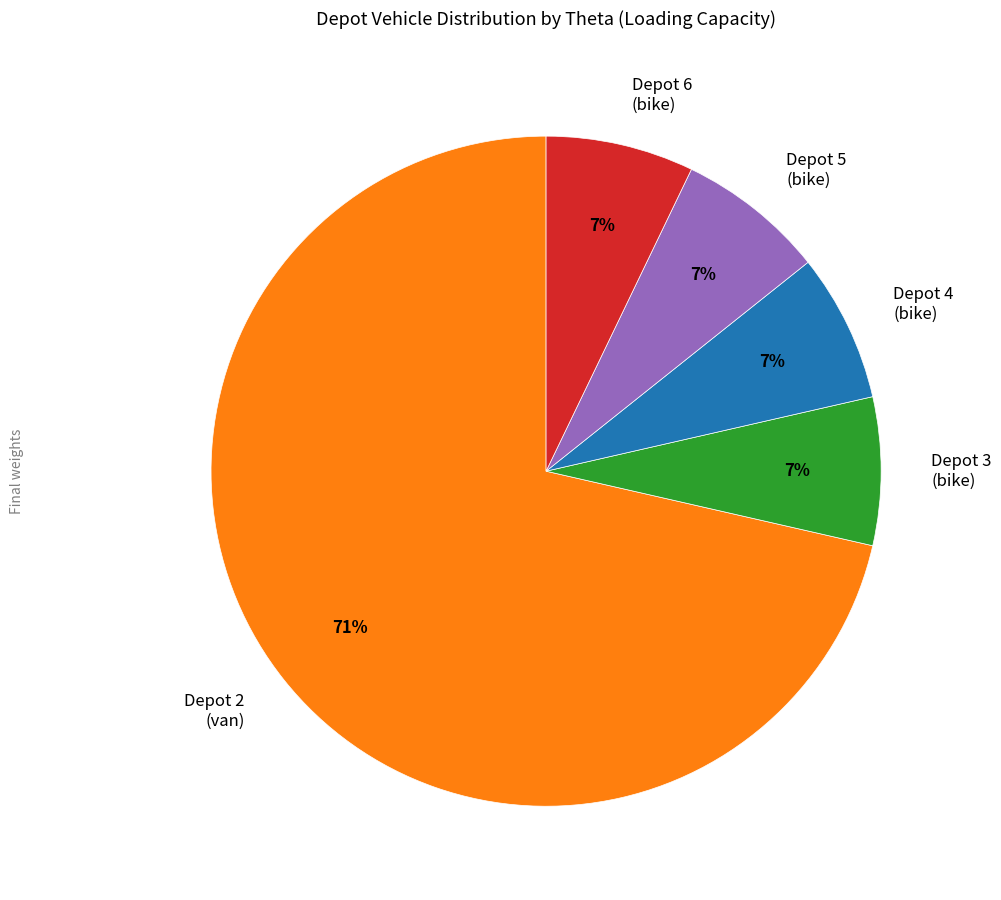

To the nearest percent, what percentage of the pie is Depot 5 (bike)?

7%